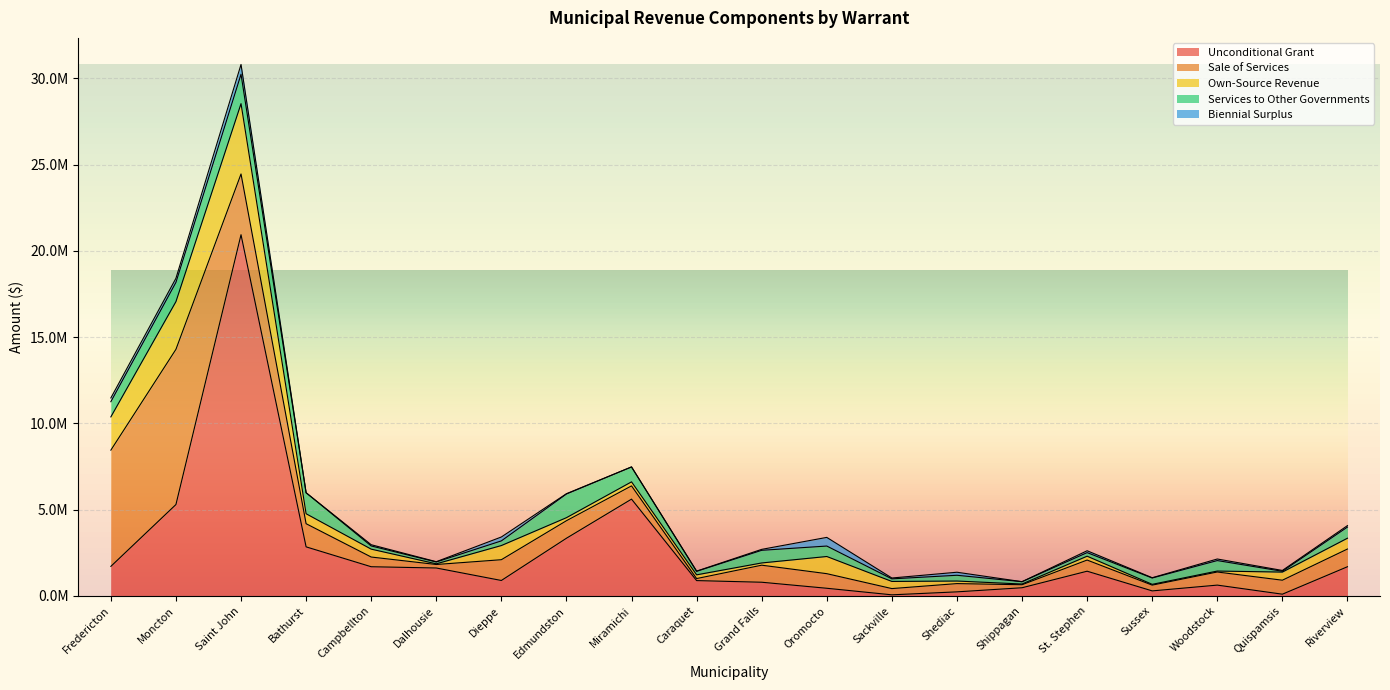

Between which two adjacent categories do Sale of Services and Own-Source Revenue first intersect?

Moncton and Saint John